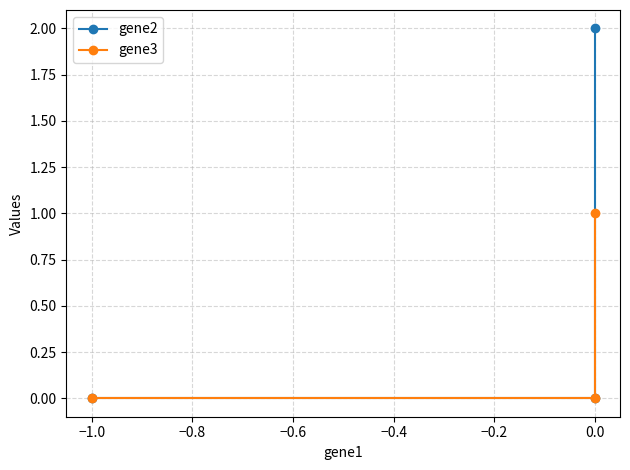

Reading left to right, what are all the values shown in this chart?

gene2: 0	0	2
gene3: 0	0	1